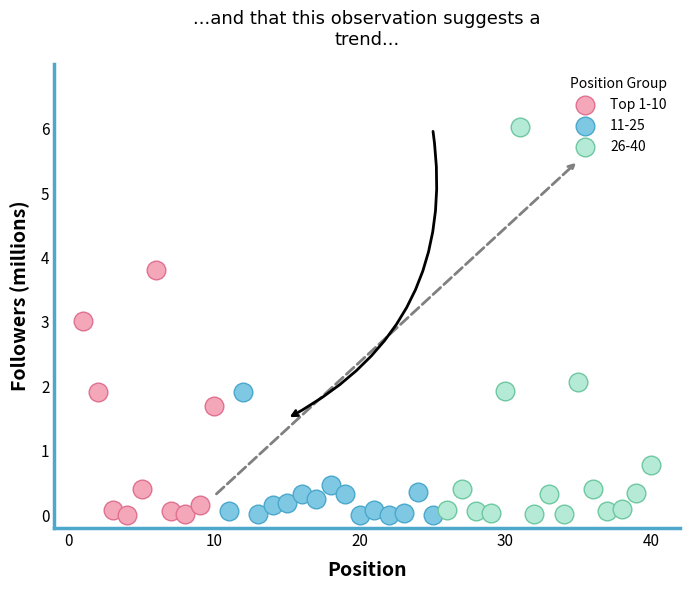

Which series has the widest spread of Y values?

26-40